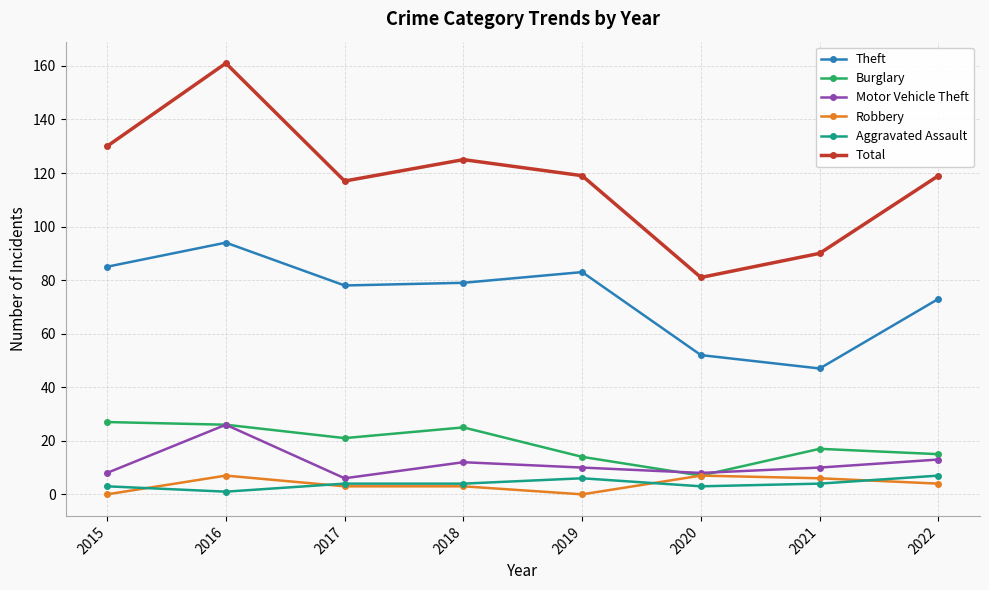

True or false: Total and Aggravated Assault cross at least once.

False